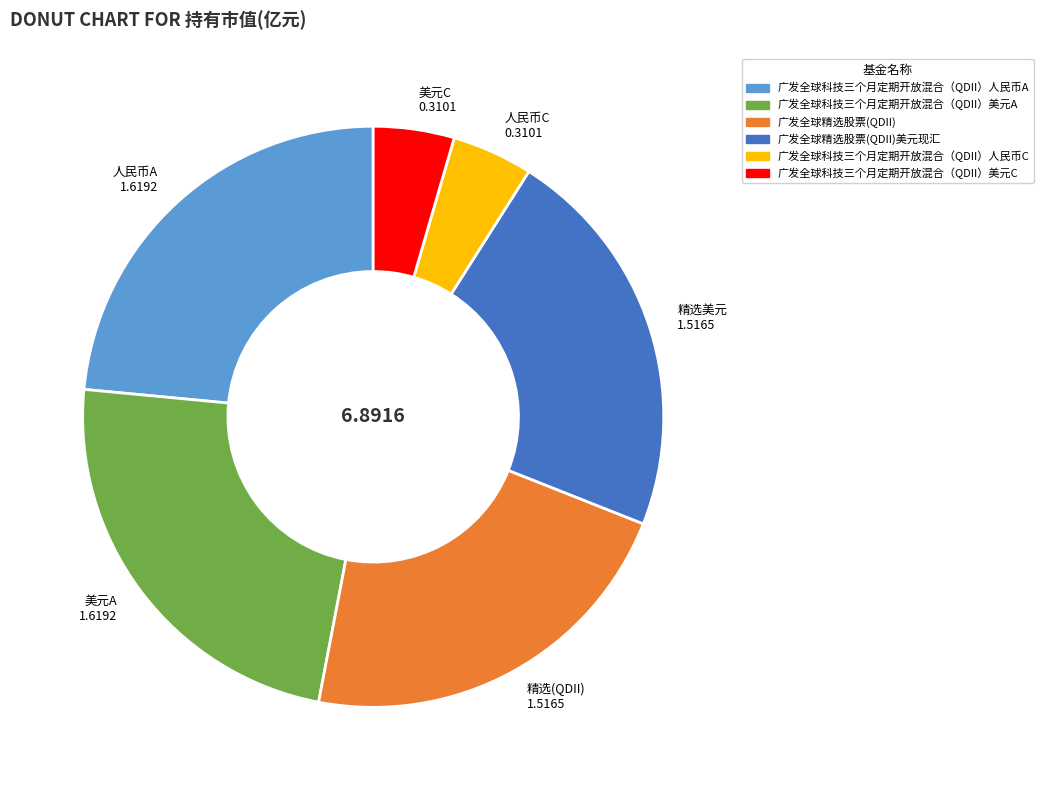

Is the sum of 广发全球精选股票(QDII)美元现汇 and 广发全球科技三个月定期开放混合（QDII）美元A greater than half?

No